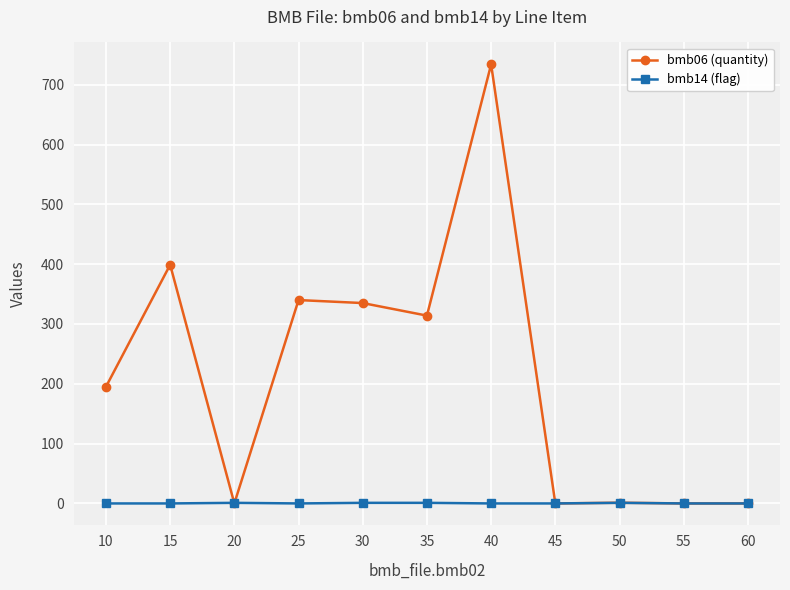

Is the value of bmb14 (flag) at 25 greater than the value of bmb06 (quantity) at 25?

No